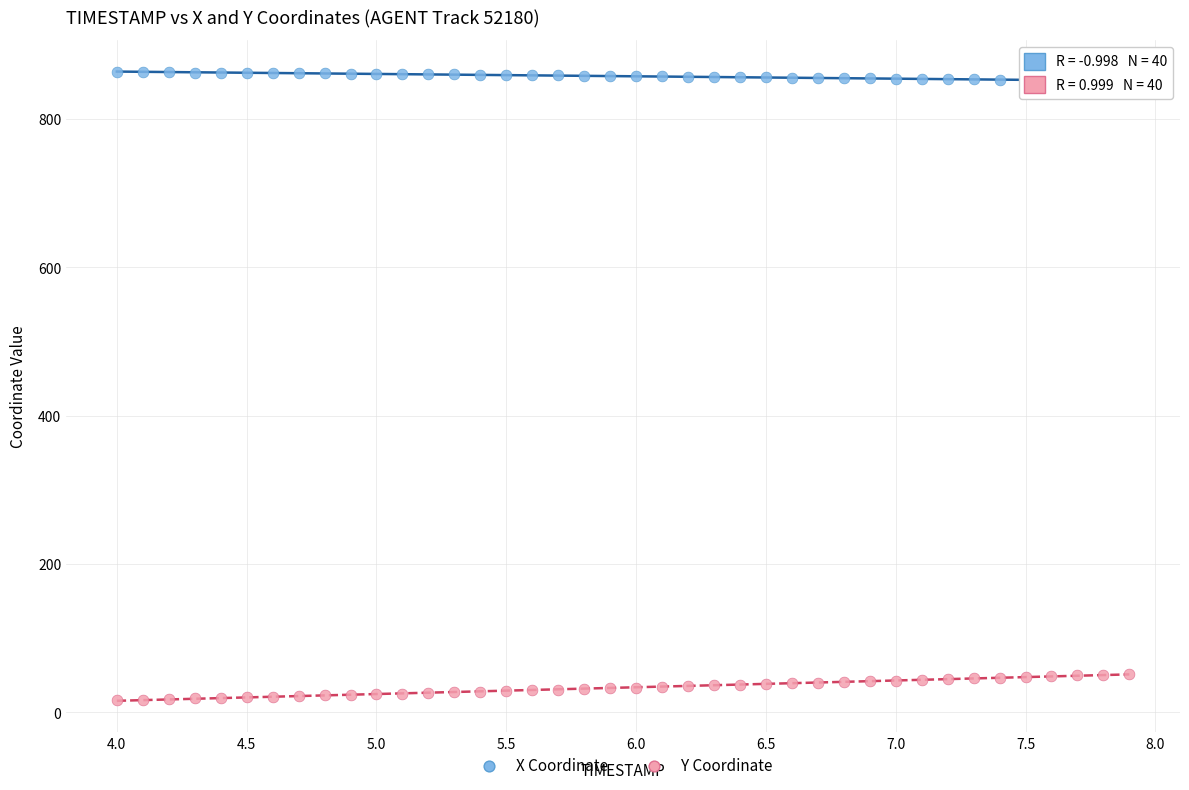

What is the X range (max minus min) for the scatter plot?

3.9